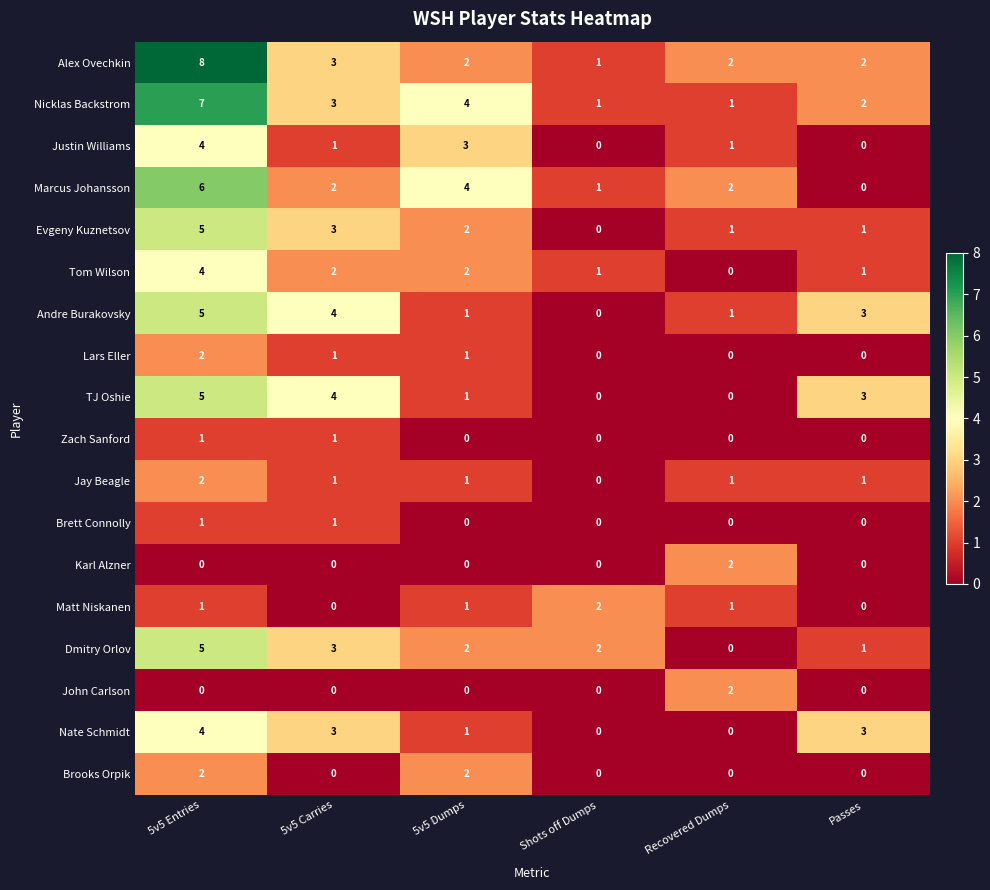

At which label does Nate Schmidt reach its peak?

5v5 Entries